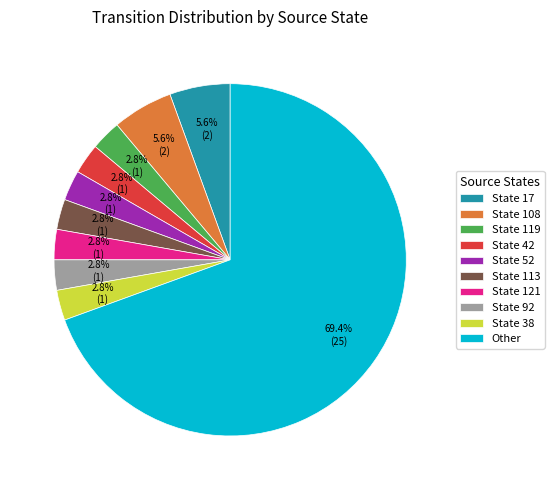

What is the ratio of the value at State 108 to the value at State 92?

2.0